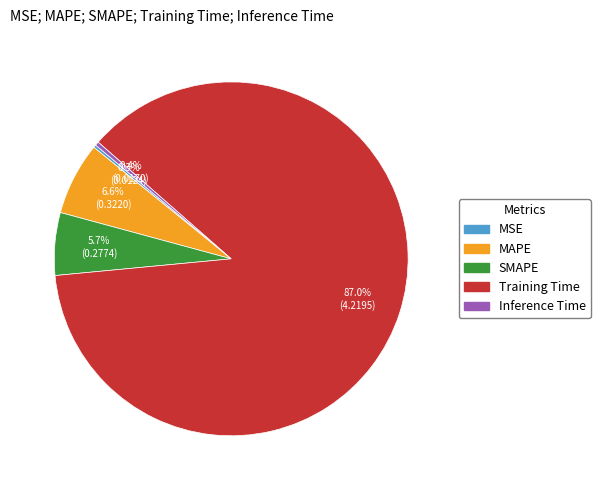

Is the sum of MAPE and SMAPE greater than half?

No